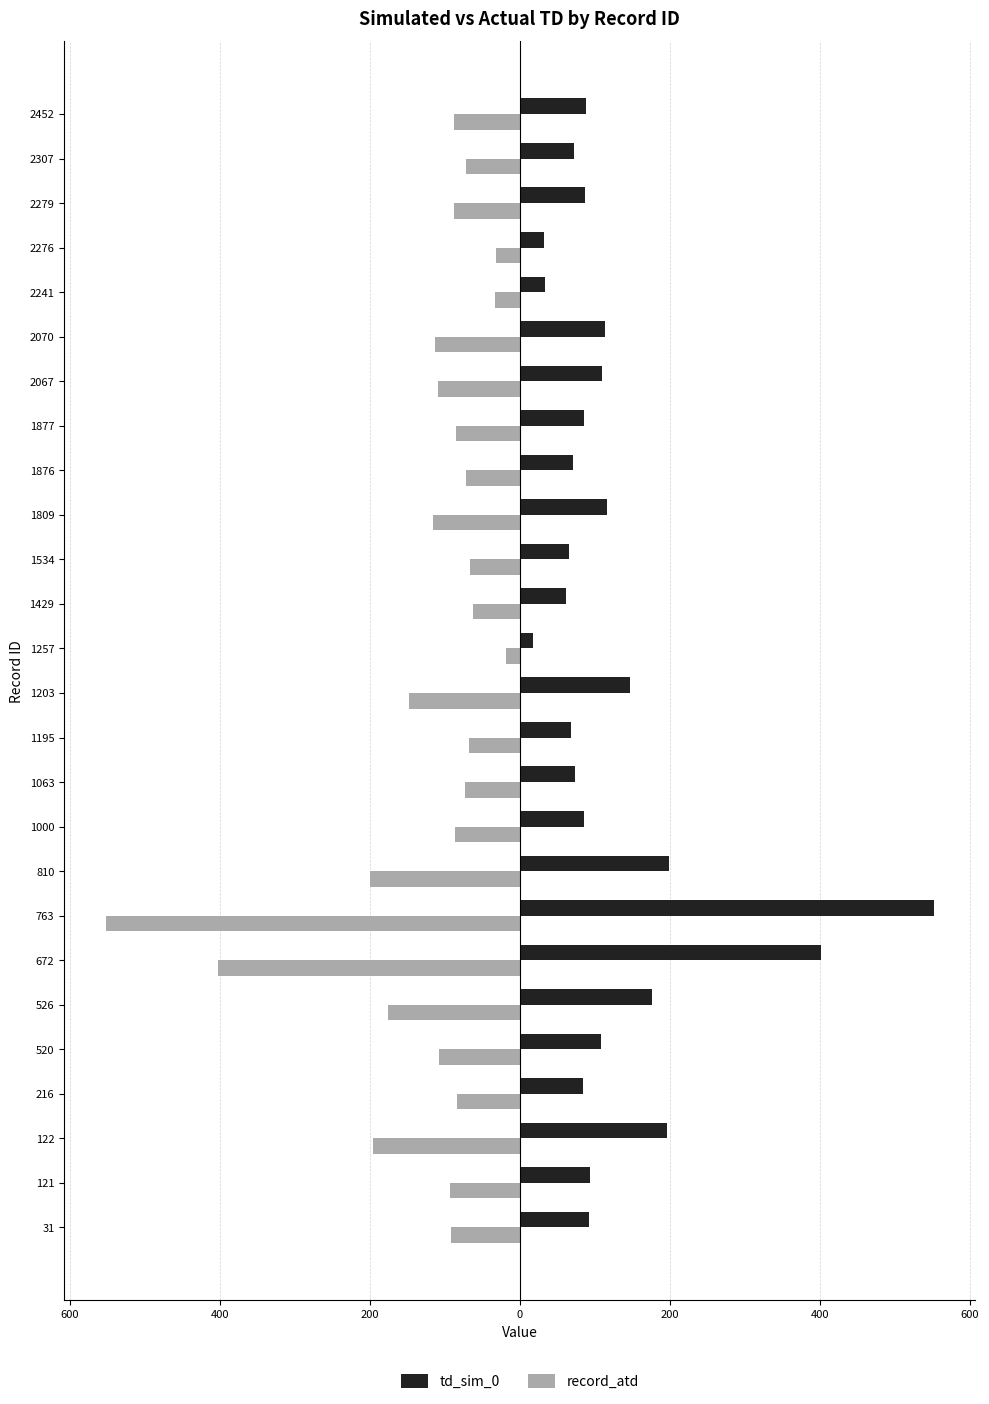

What are all the series names shown in the legend?

td_sim_0, record_atd